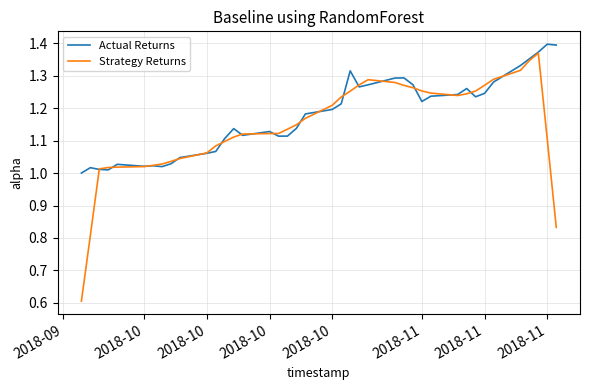

Which series has the largest range (max minus min)?

Strategy Returns